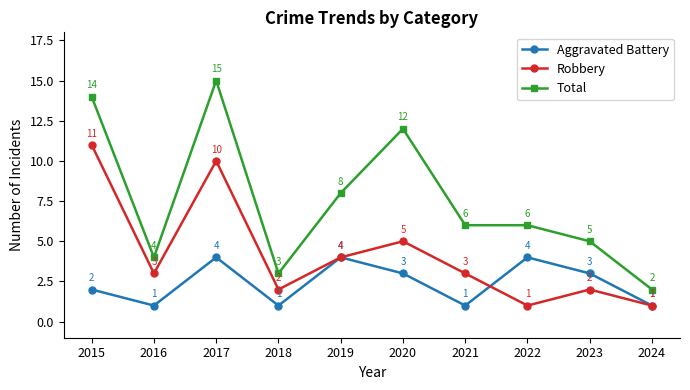

Count the number of data series in this chart.

3